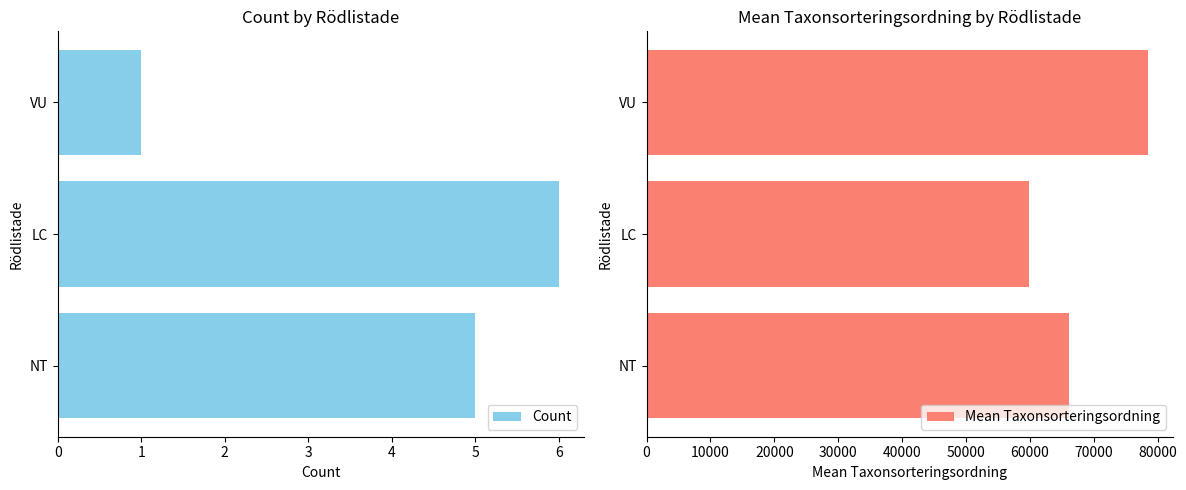

What is the difference between the maximum and minimum values in the Mean Taxonsorteringsordning series?

18559.7